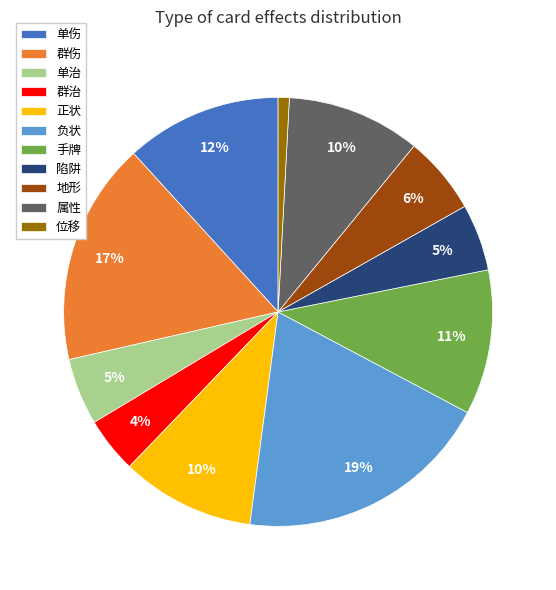

Is the sum of 群伤 and 属性 greater than half?

No